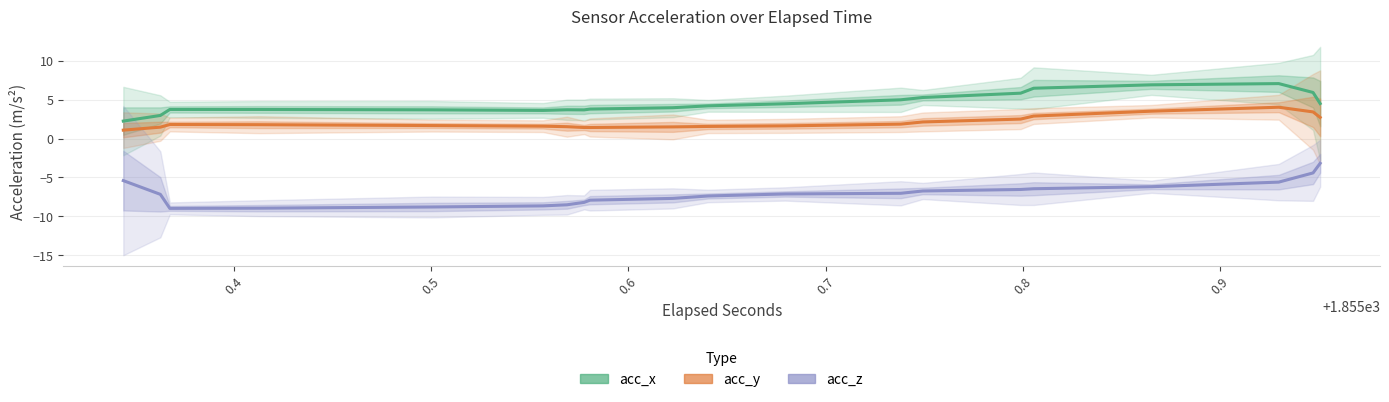

Is the value of acc_y at 16 greater than the value of acc_x at 0.7?

No